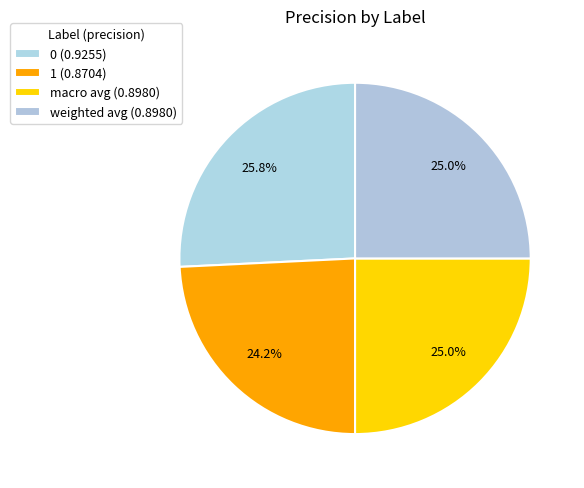

To the nearest percent, what is the combined percentage of 1 and weighted avg?

49%